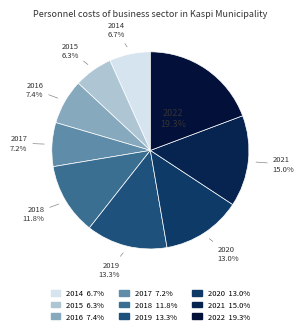

What is the ratio of the value at 2016 to the value at 2019?

0.6